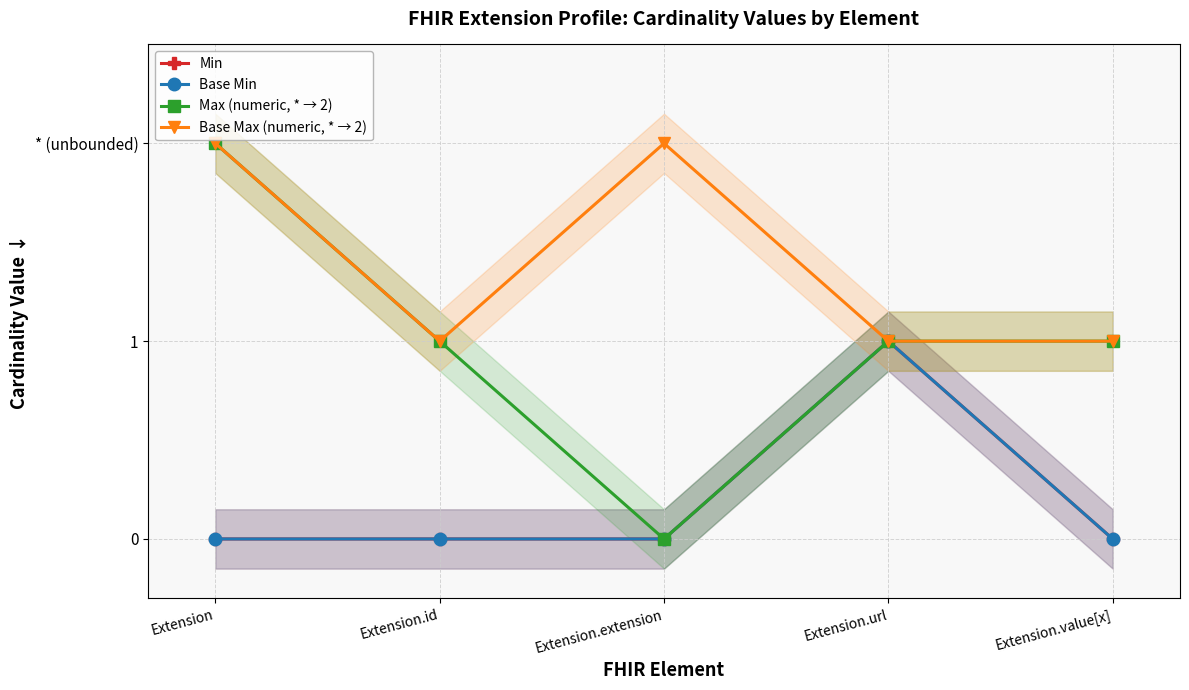

What position from the left is Extension.value[x]?

5